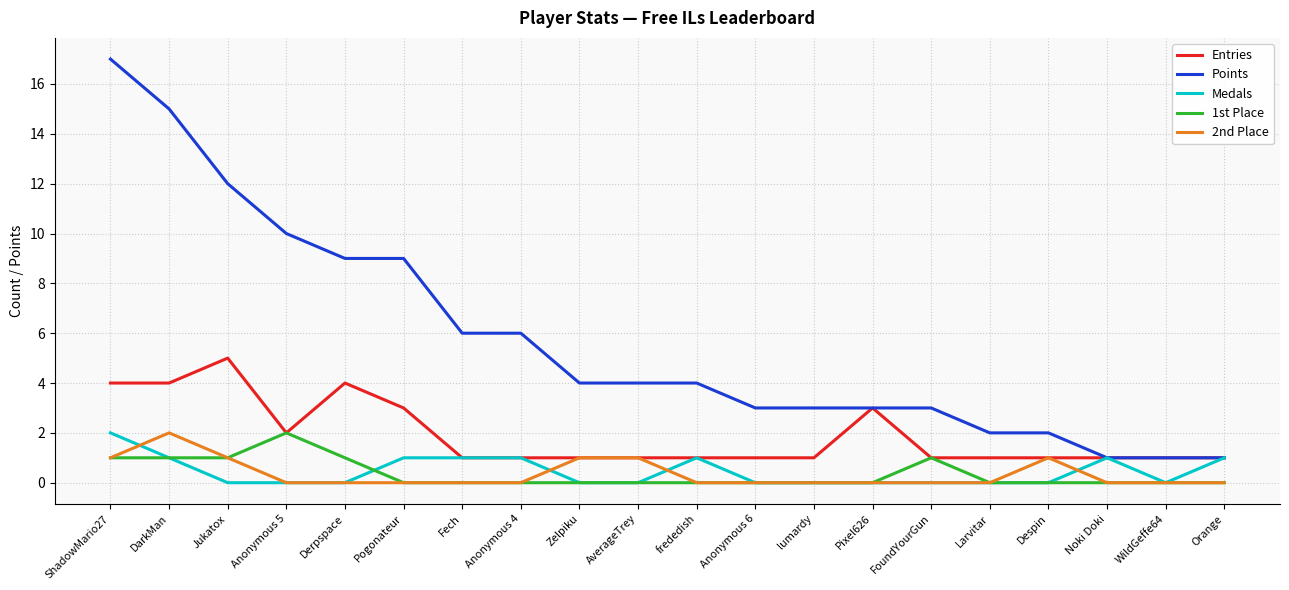

Between Jukatox and Pogonateur, which series saw the biggest shift?

Points